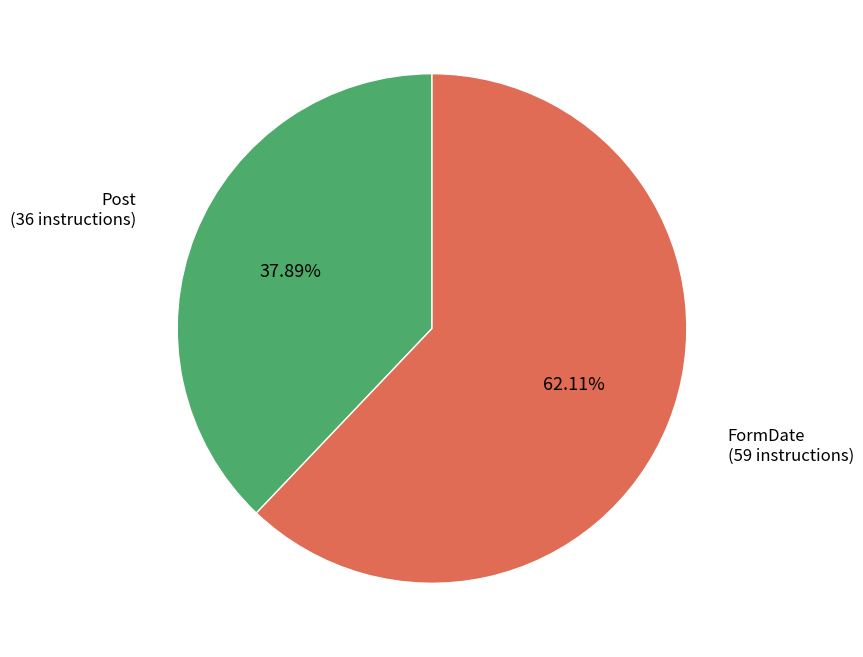

Is there any slice that represents more than half of the pie?

Yes